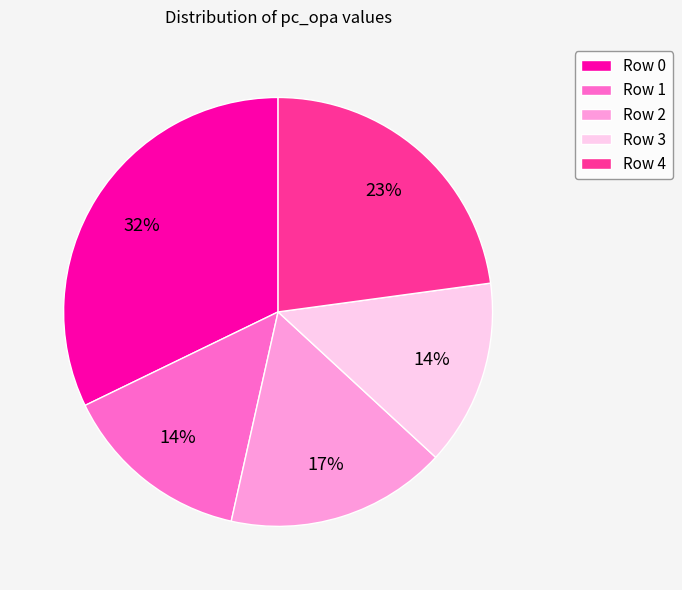

To the nearest percent, what is the average slice percentage?

20%